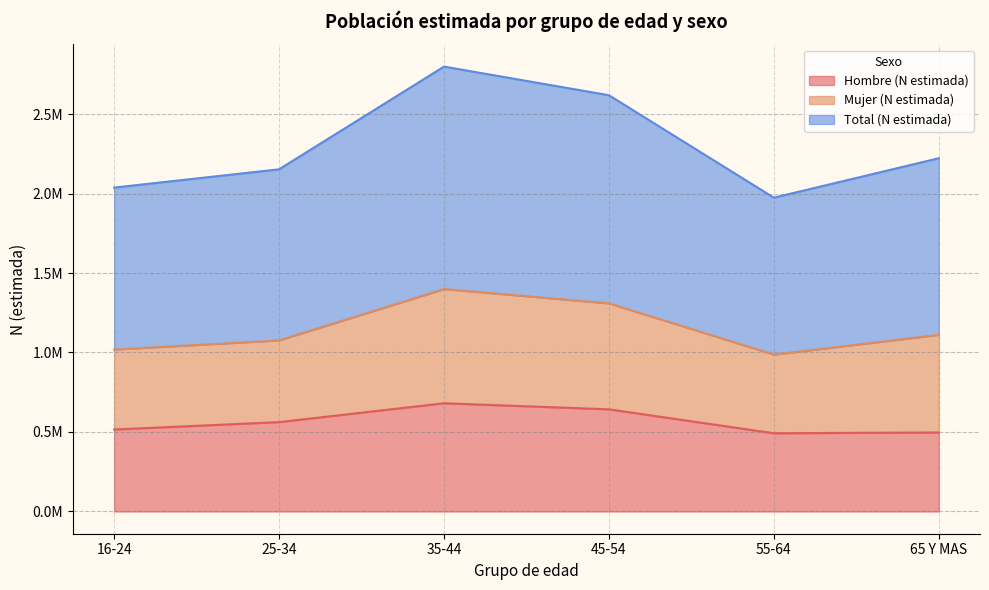

At which label does Total (N estimada) reach its minimum?

55-64